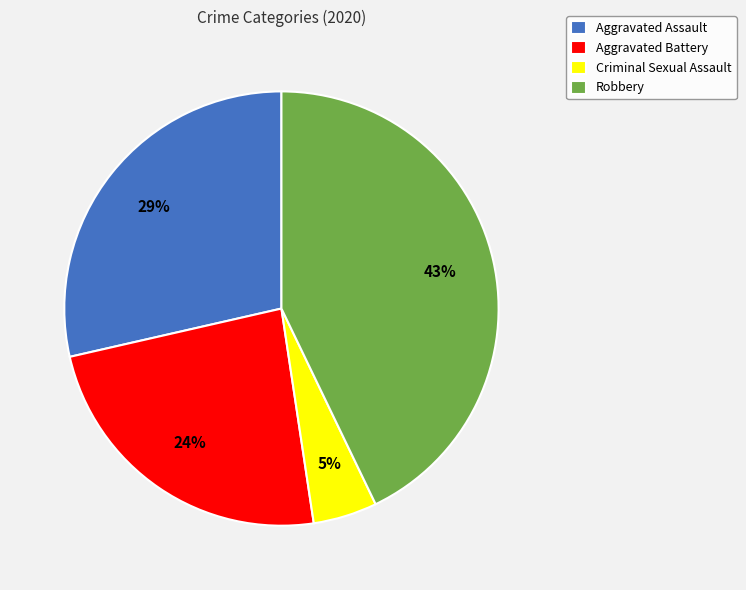

How many slices are in this pie chart?

4